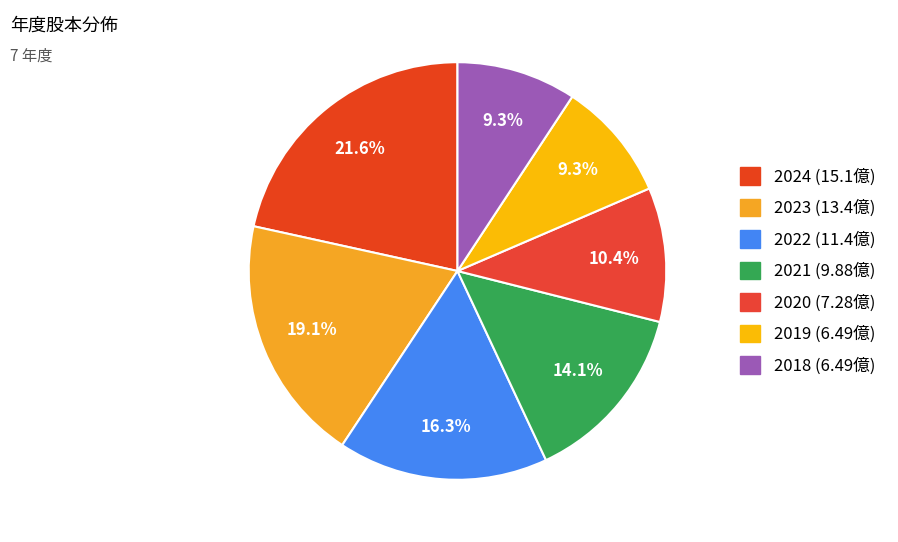

How many segments does this pie chart have?

7